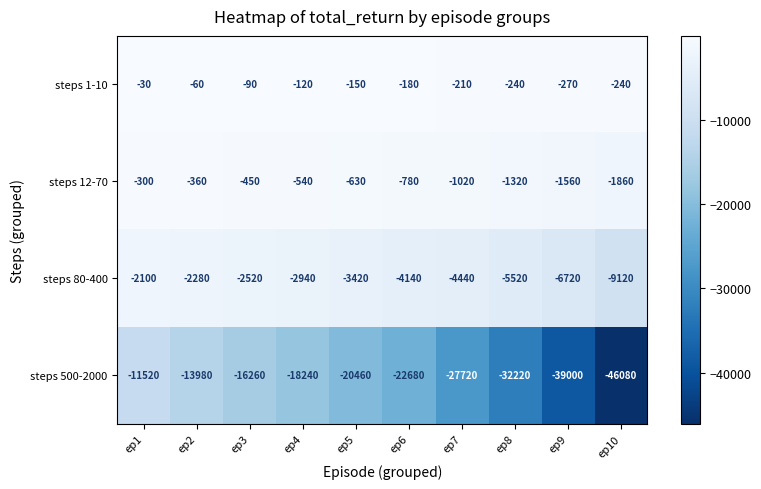

What is the spread (max minus min) of values at ep8?

31980